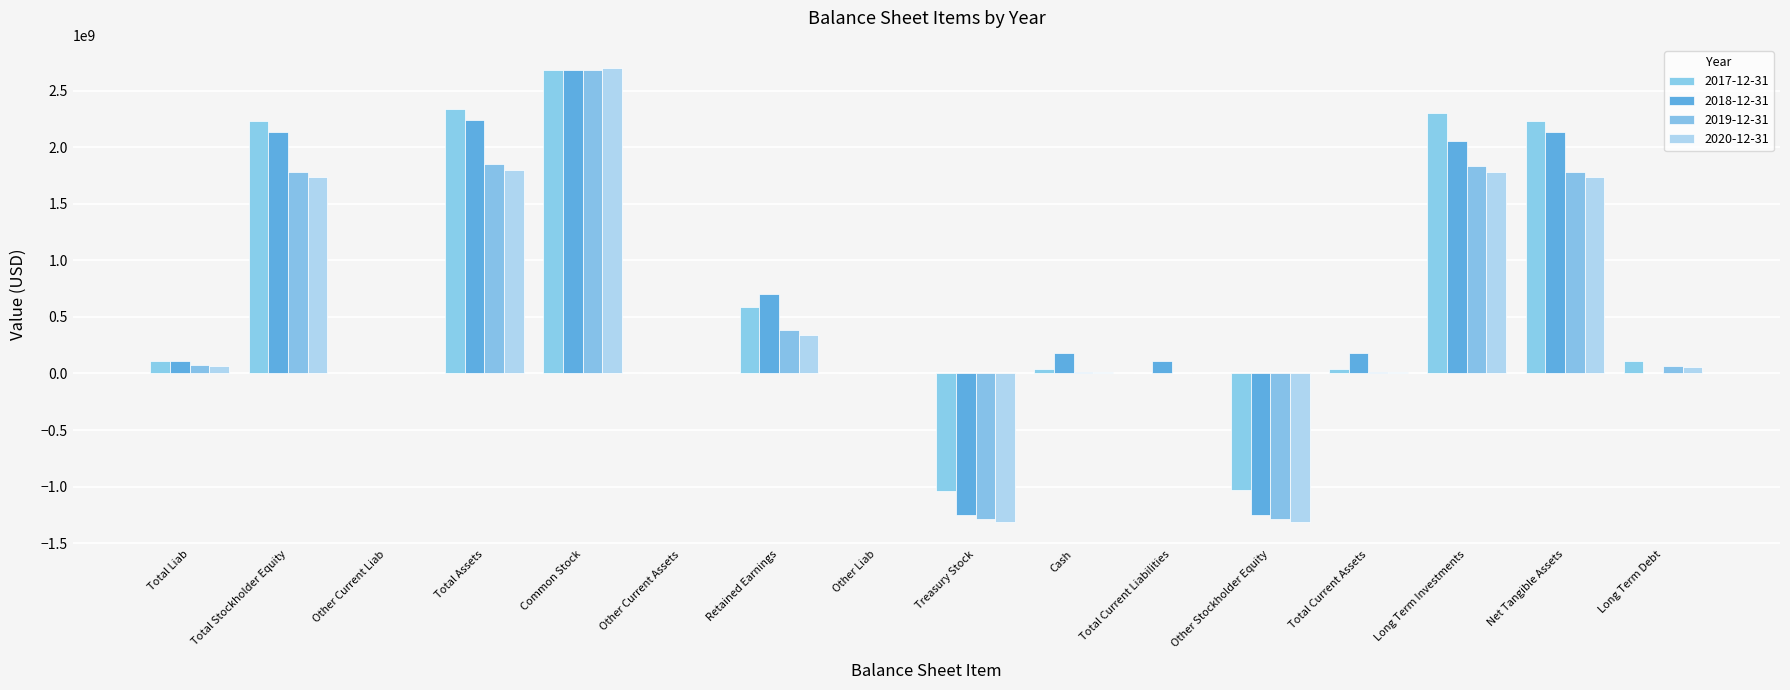

Count the number of data series in this chart.

4